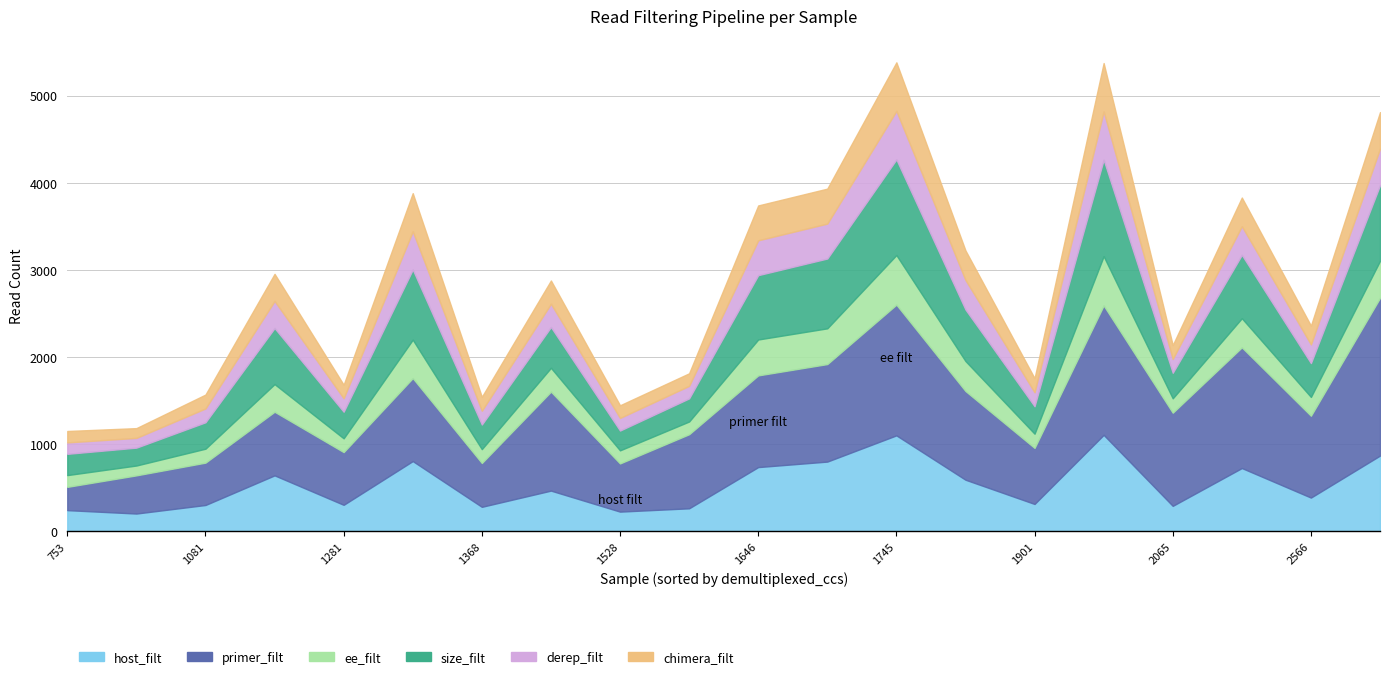

How many lines are shown in the chart?

6